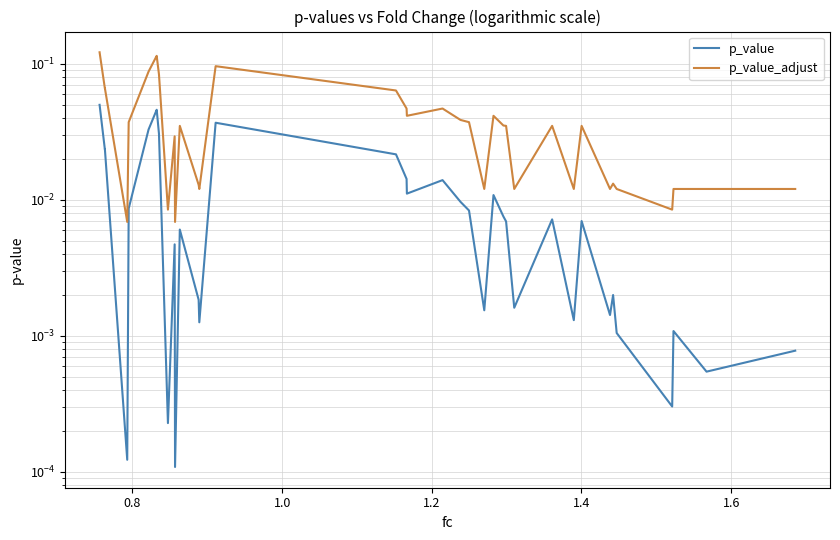

True or false: p_value and p_value_adjust intersect in this chart.

False